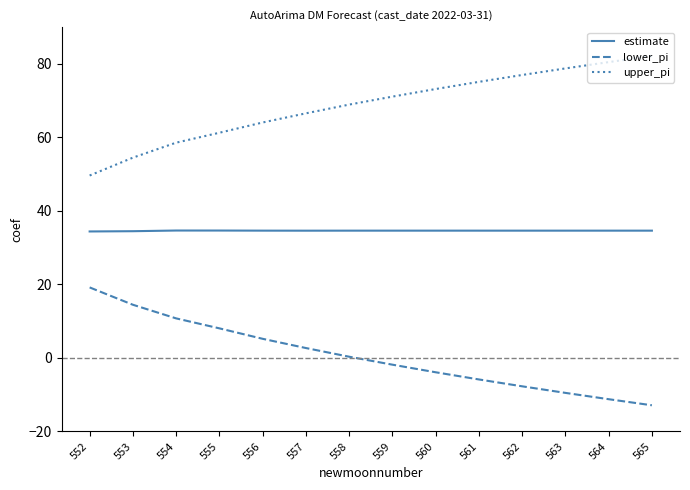

What is the sum of the upper_pi values at 554 and 565?

140.7